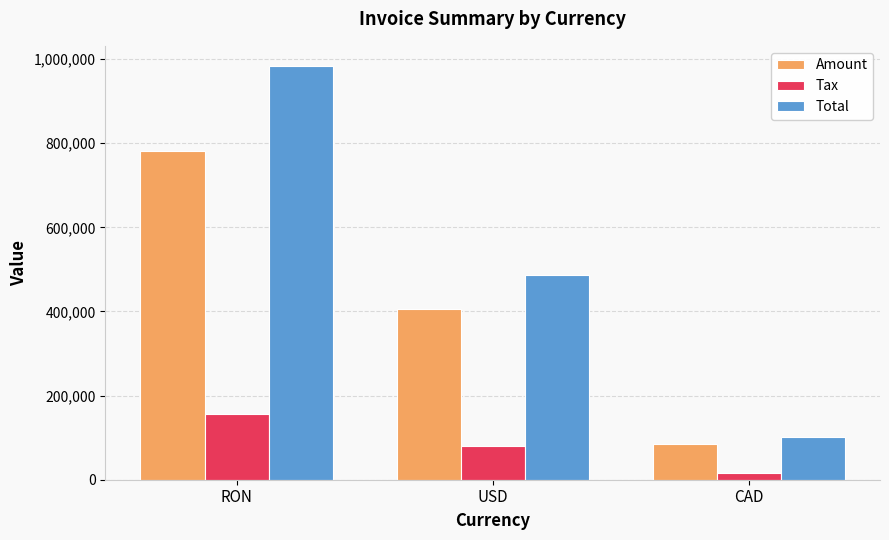

Are the bars horizontal?

No